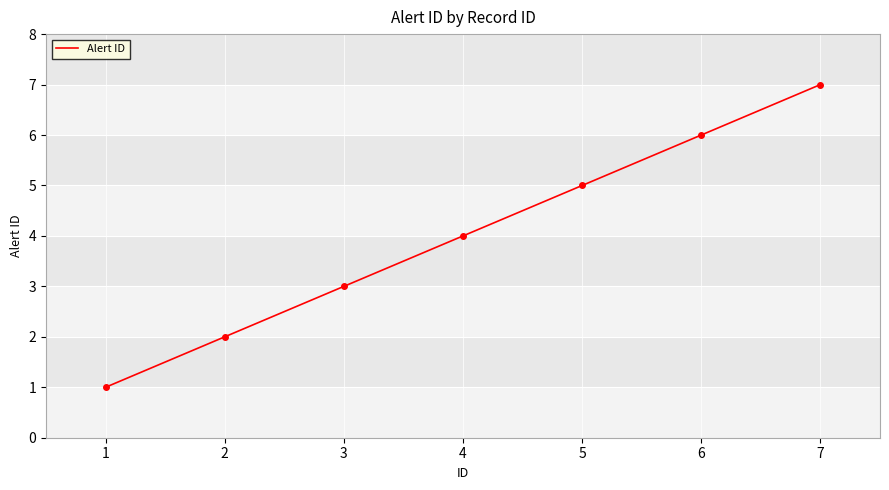

Does the chart have visible grid lines?

Yes